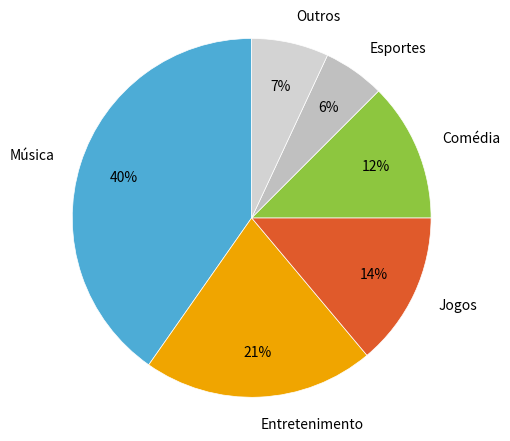

What percentage is the Jogos slice, to the nearest percent?

14%